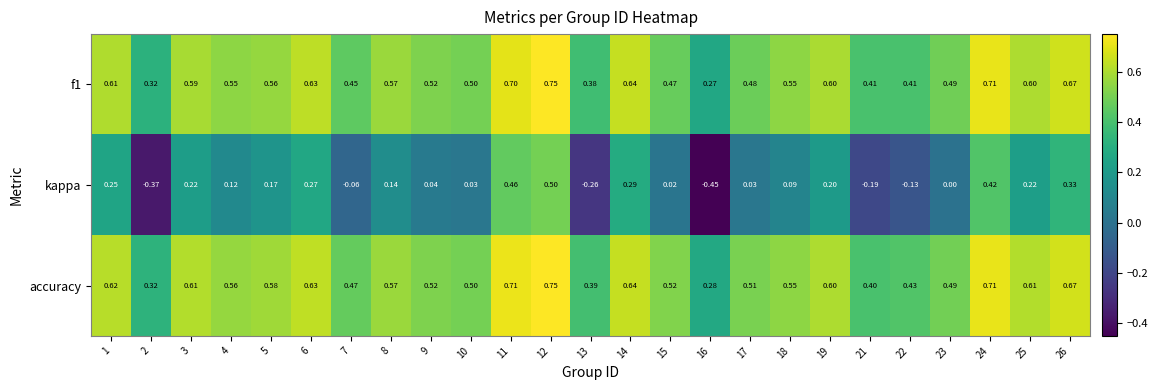

Is the value of accuracy at 5 greater than the value of kappa at 16?

Yes